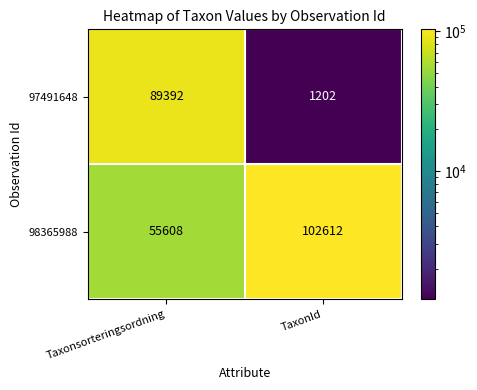

What is the sum of all 97491648 values?

90594